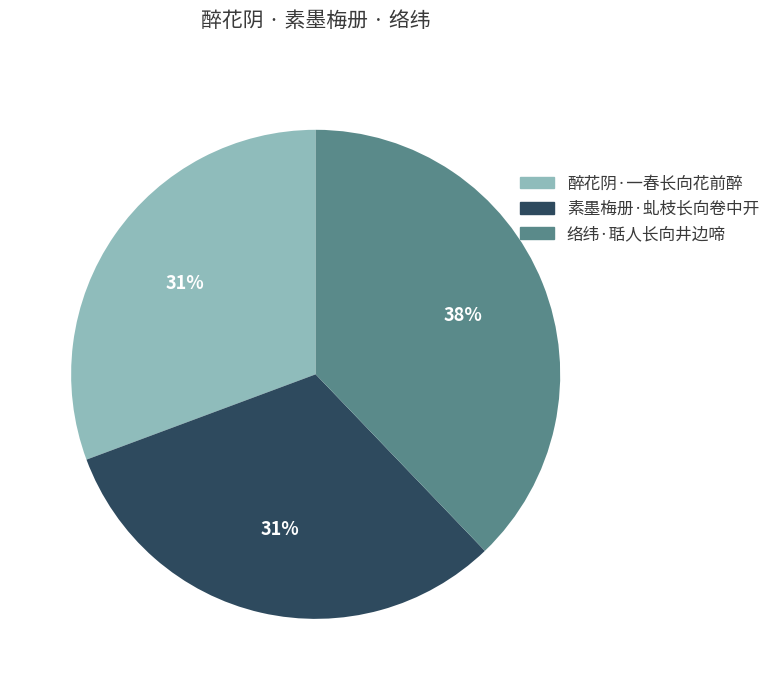

Between 络纬·聒人长向井边啼 and 醉花阴·一春长向花前醉, which is larger?

络纬·聒人长向井边啼